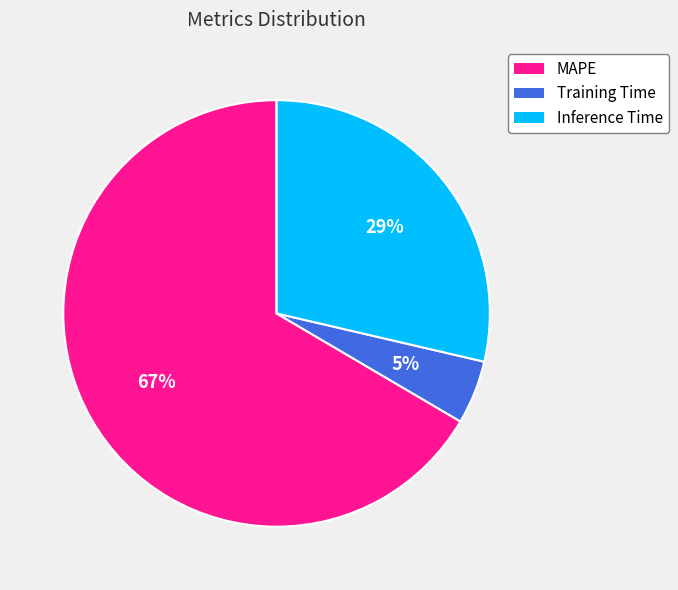

Is it true that MAPE is 67% of the pie?

True